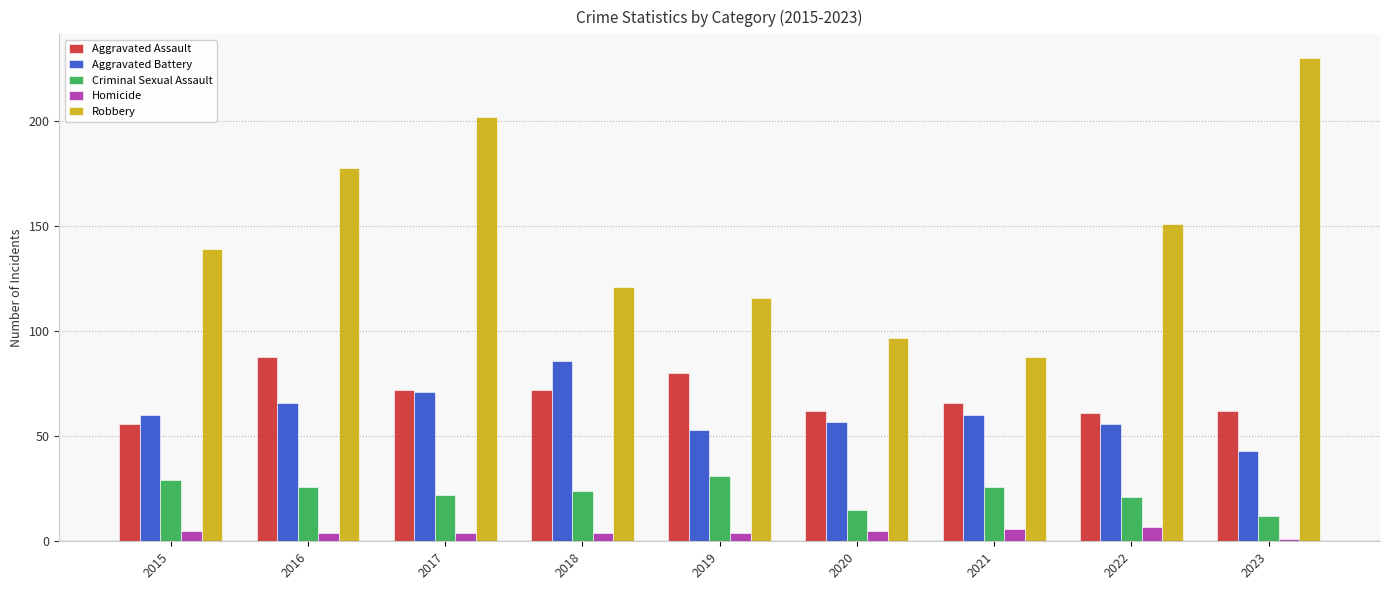

True or false: Aggravated Assault has a value of 56 at 2015.

True